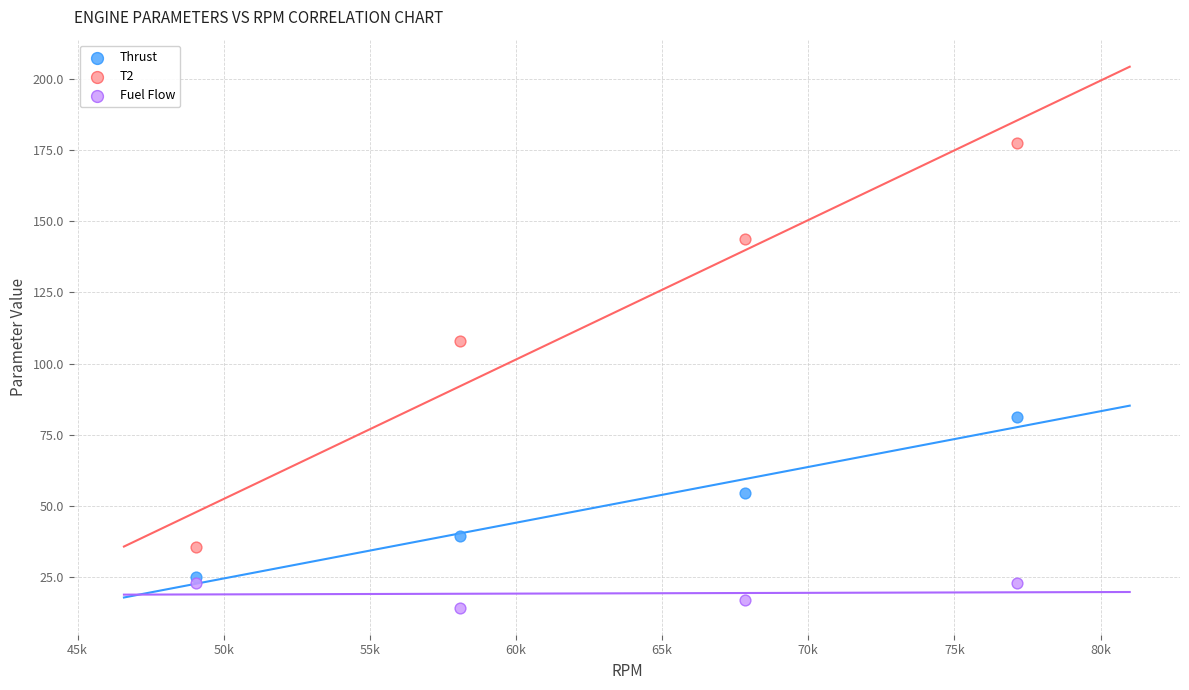

Which series contains the lowest Y value?

Fuel Flow